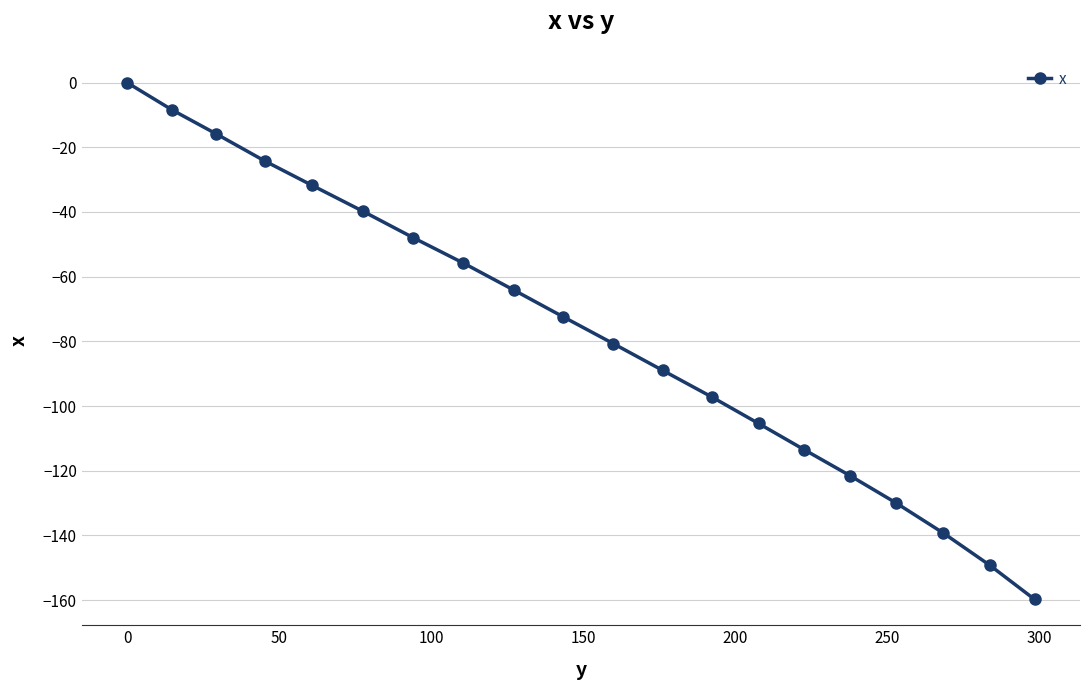

True or false: the data has more than 2 interior local peaks.

False